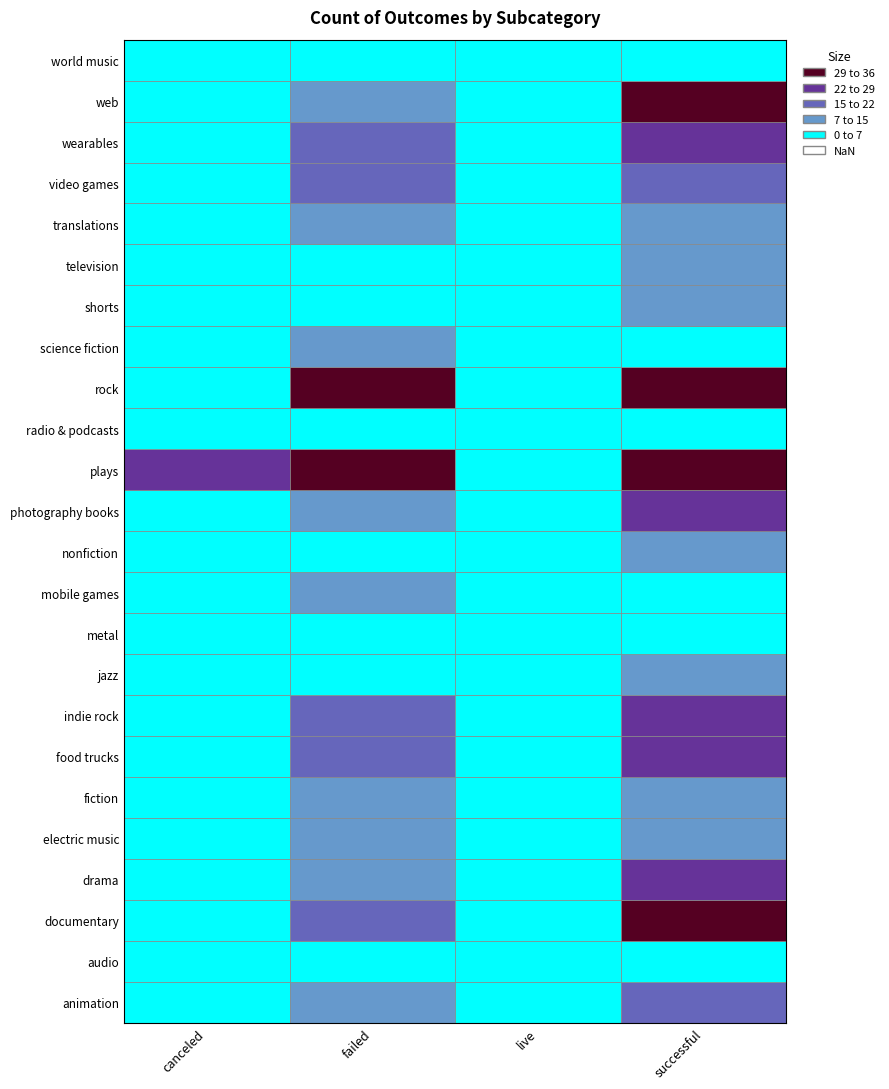

What is the total value across all series at science fiction?

14